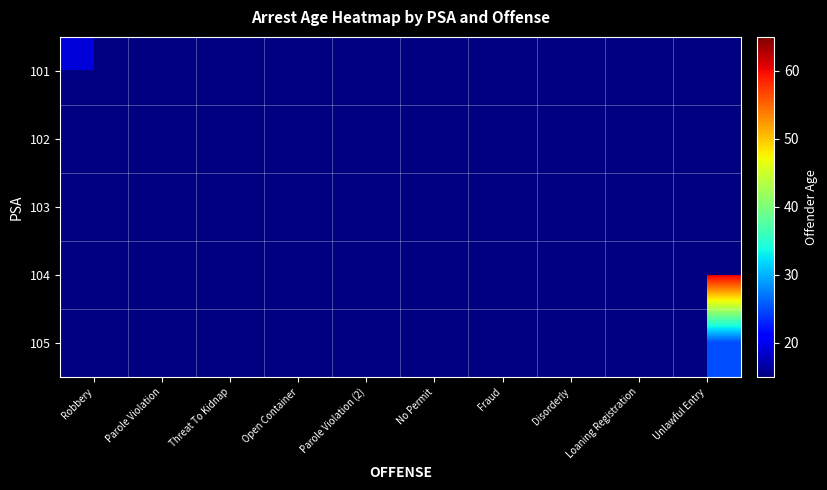

How many categories are shown in the chart?

10